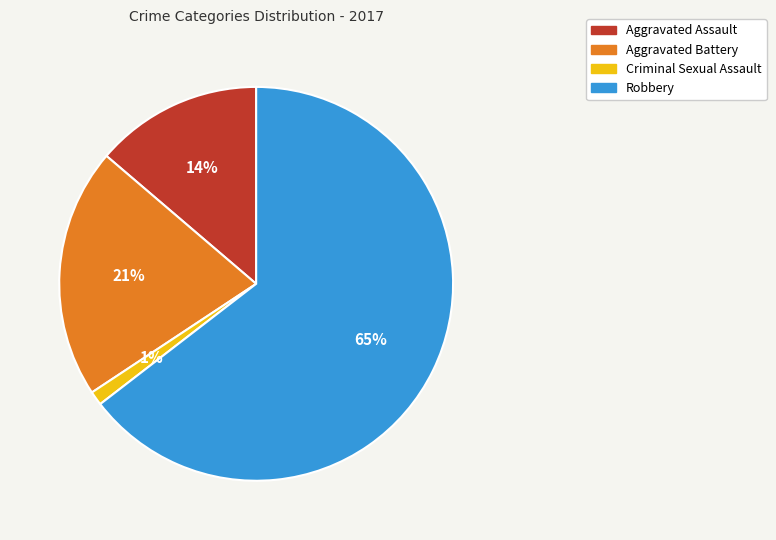

How many slices are in this pie chart?

4